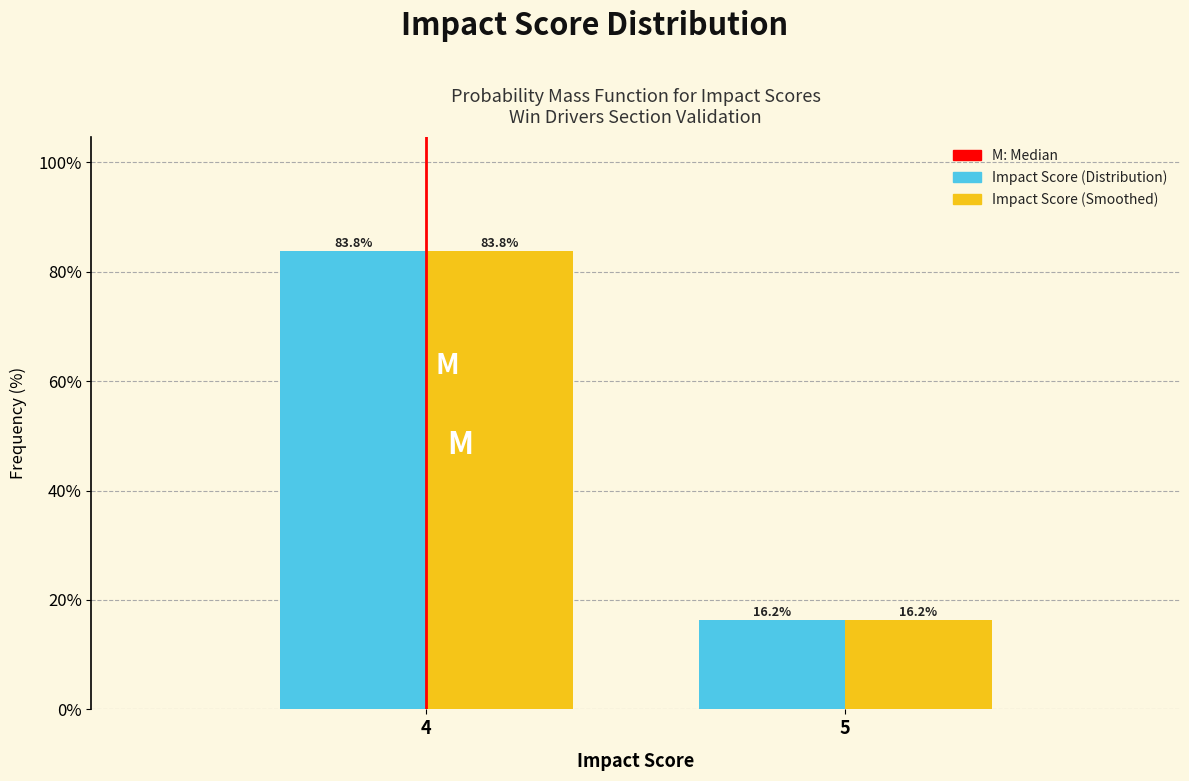

Where does the Impact Score (Smoothed) series first go above 83?

4